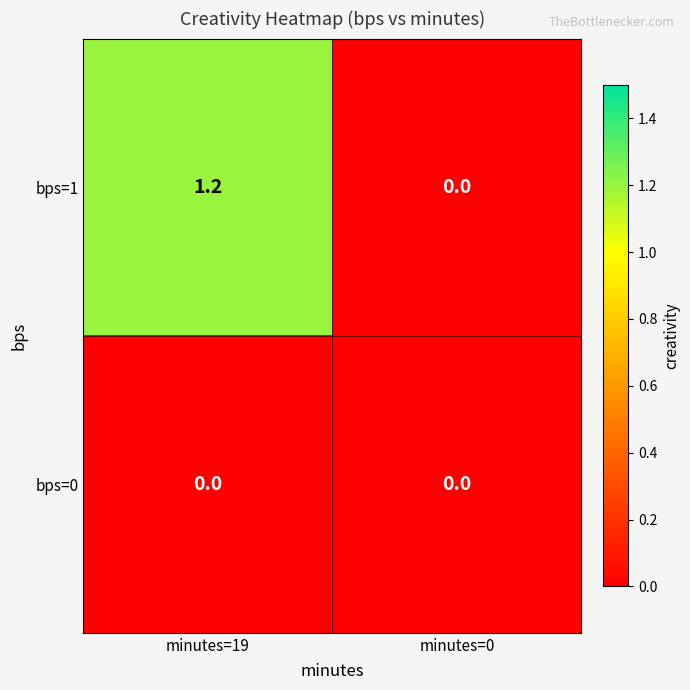

Rank the series at minutes=19 from lowest to highest value.

bps=0, bps=1